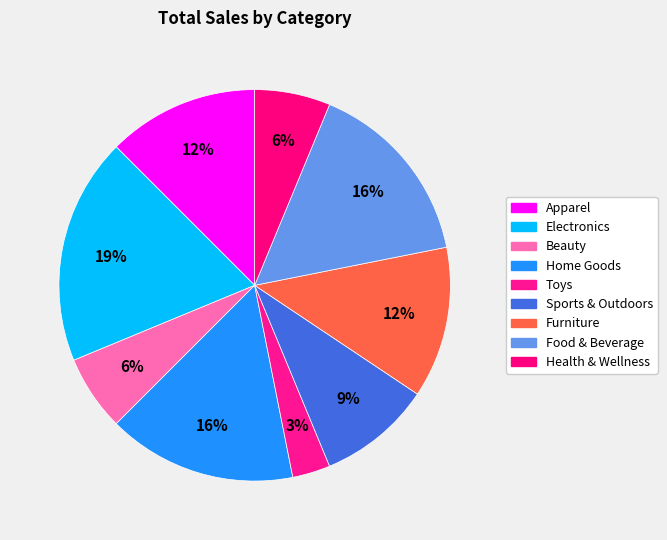

Count the number of slices in the pie.

9